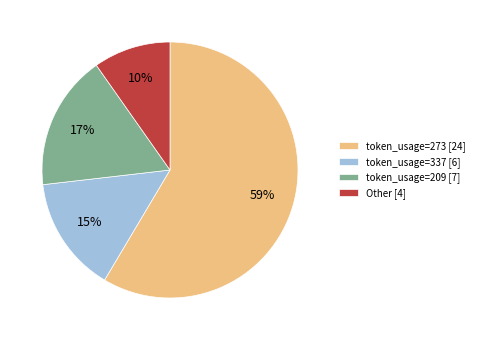

To the nearest percent, what is the average slice percentage?

25%